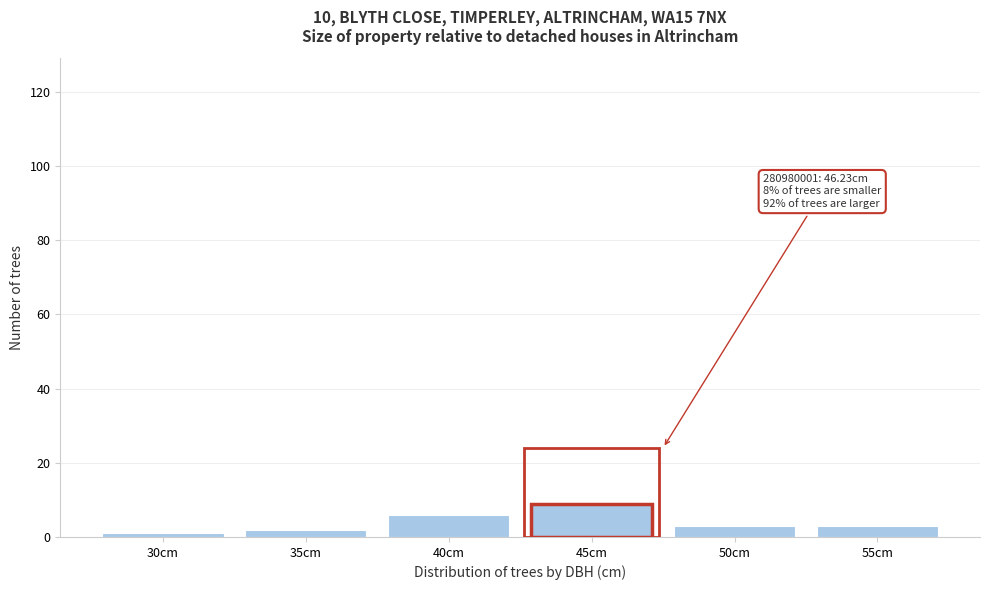

Reading left to right, what are all the values shown in this chart?

30cm=1	35cm=2	40cm=6	45cm=9	50cm=3	55cm=3